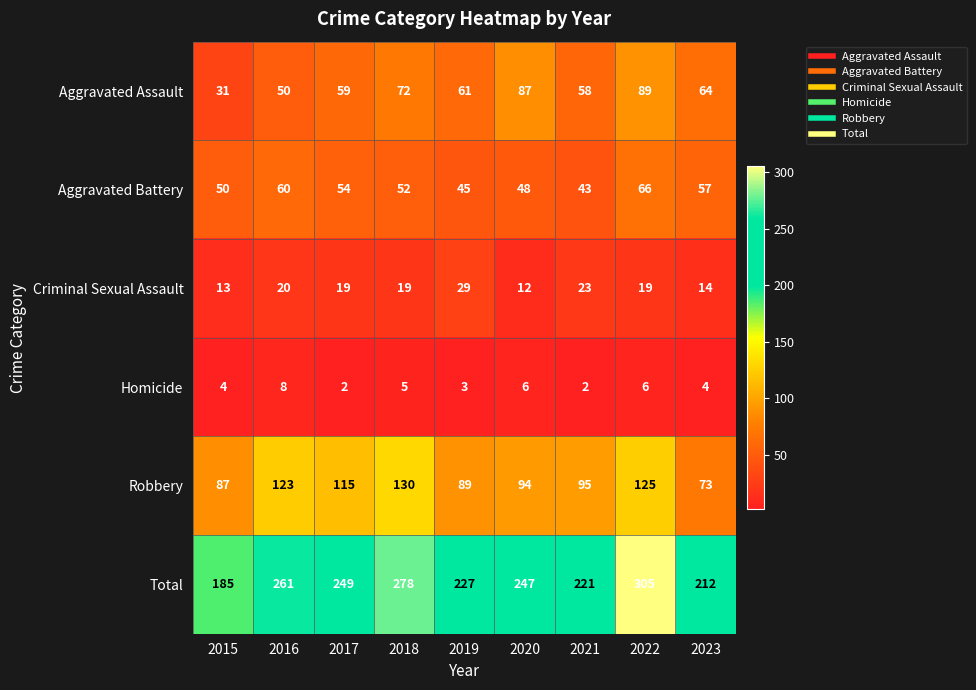

What is the difference between the second highest and minimum values in the Aggravated Assault series?

56